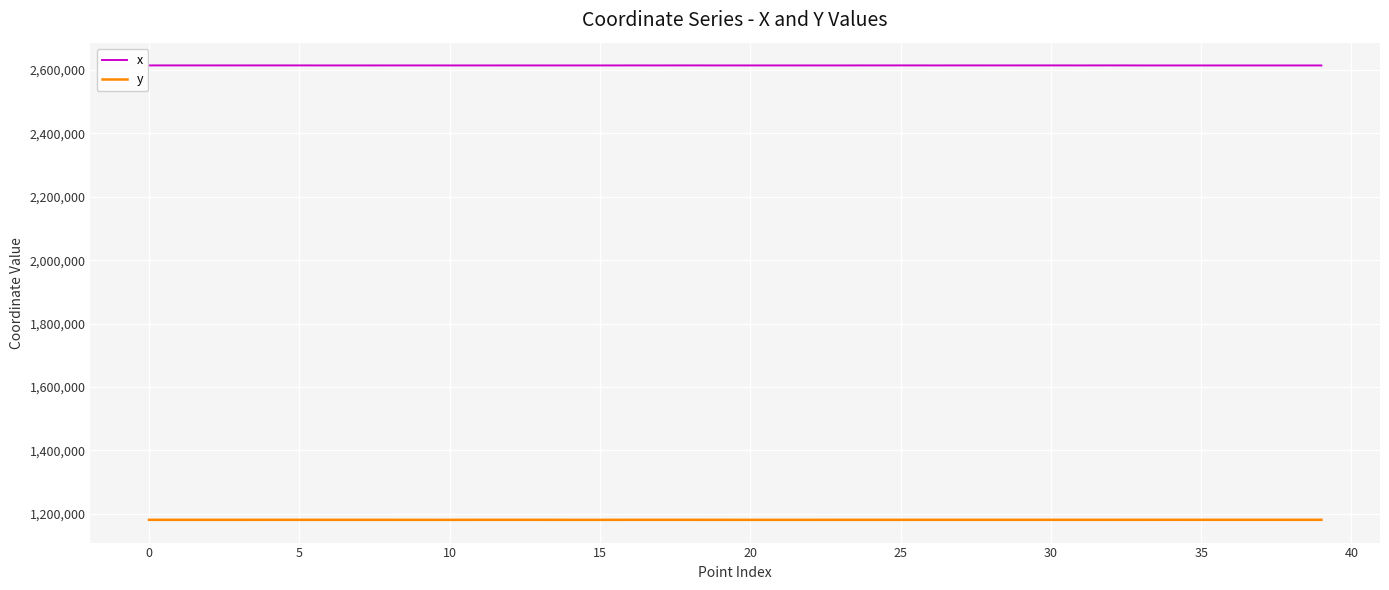

What is the maximum value for y?

1180542.3